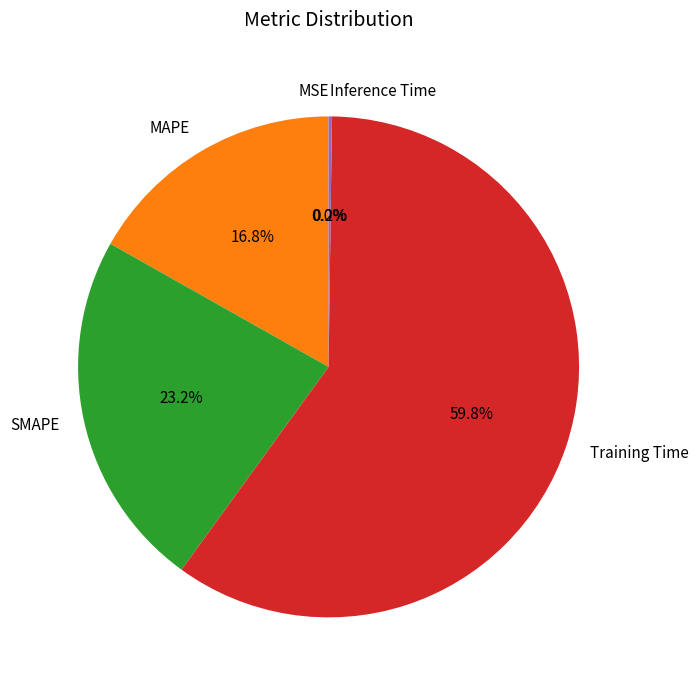

Which category accounts for the majority?

Training Time